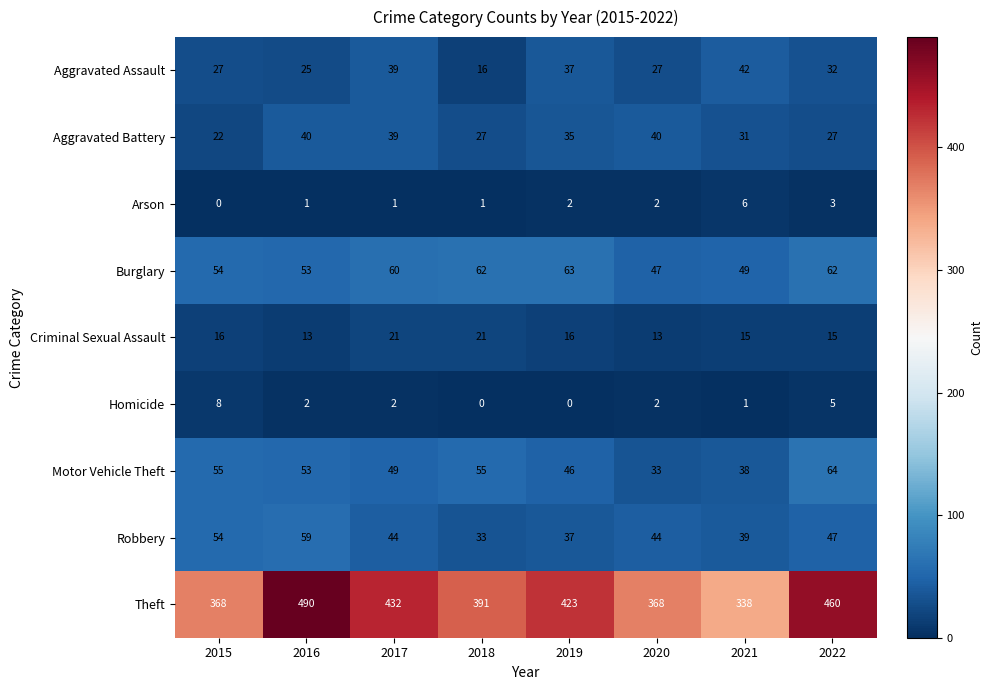

What is the maximum value shown in the chart?

490